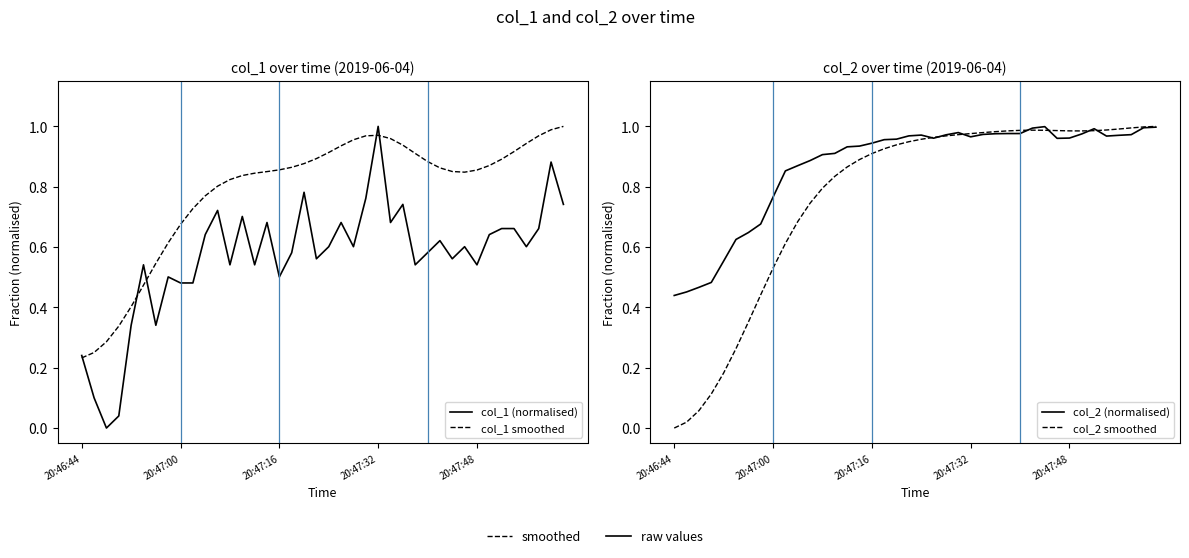

What is the label of the 21st point from the right?

19